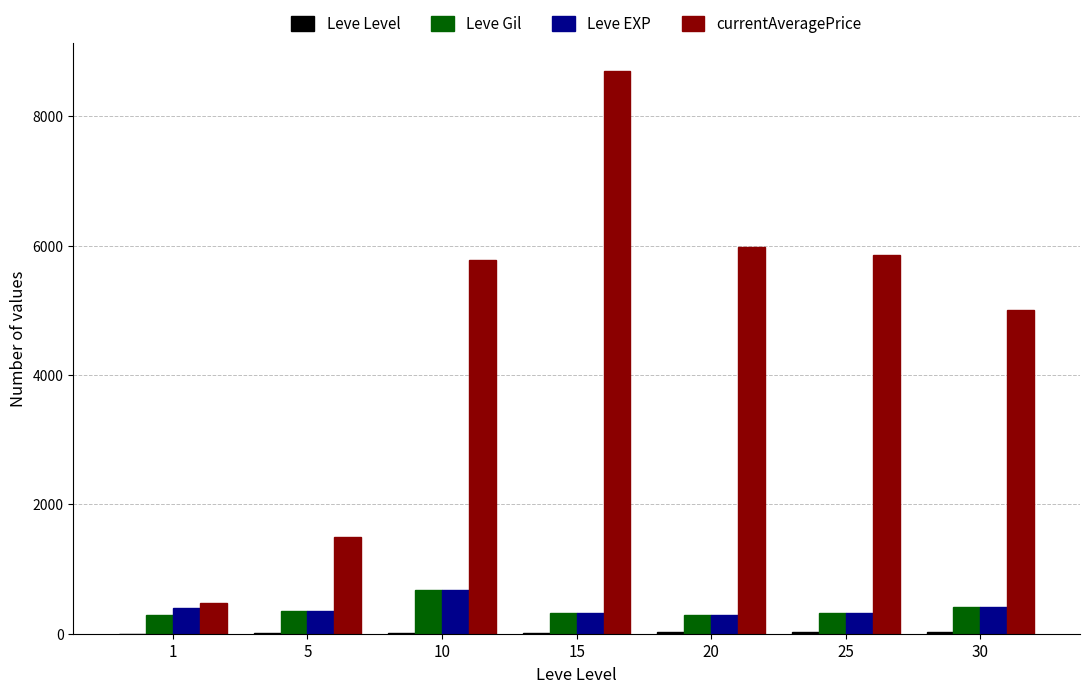

Which series changed the most between 1 and 30?

currentAveragePrice